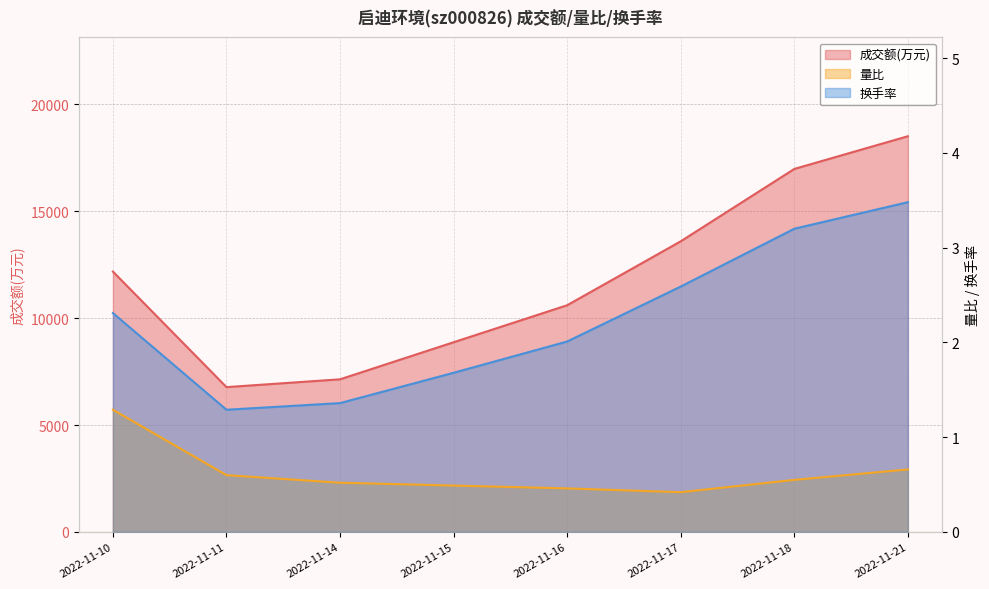

What is the average value of the 量比 series?

0.6